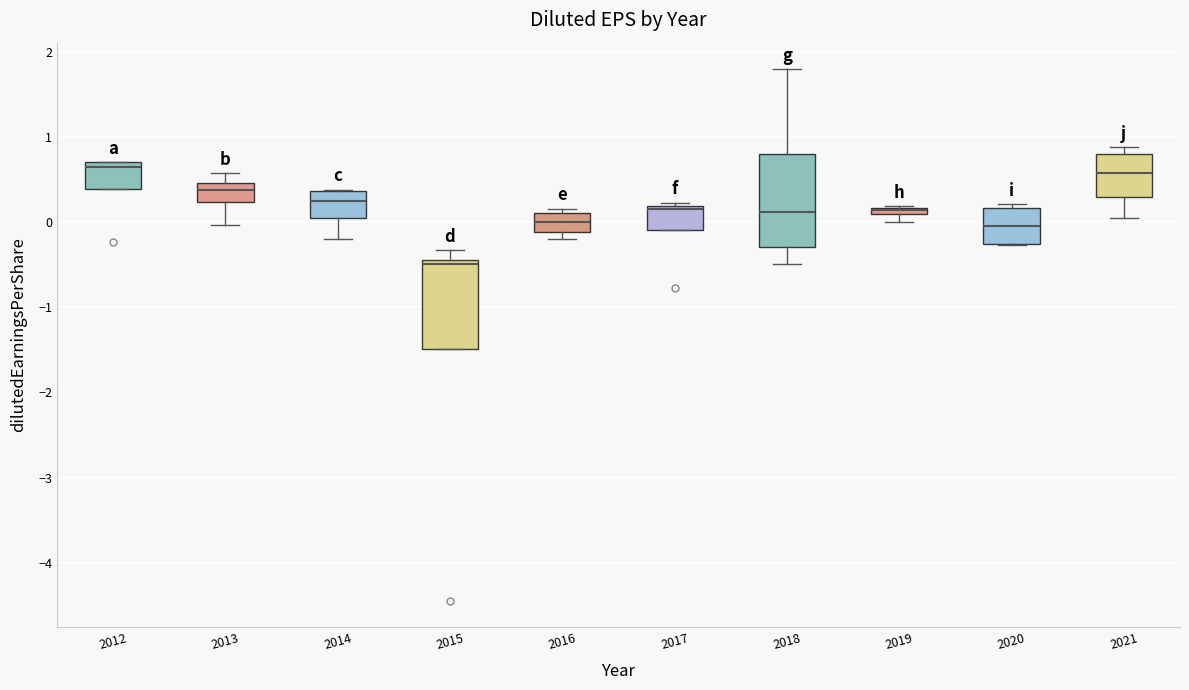

Where does the lower whisker of the box at x = 2013 end on the y-axis? The values are not printed on the chart, so give them approximately, as read against the axis.

0.0